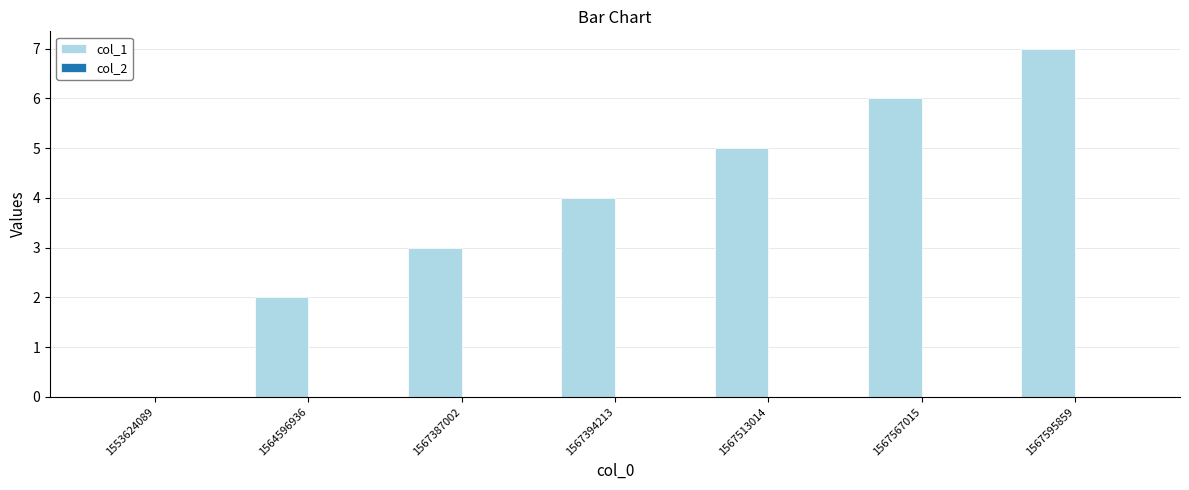

How many data points does each series have?

7